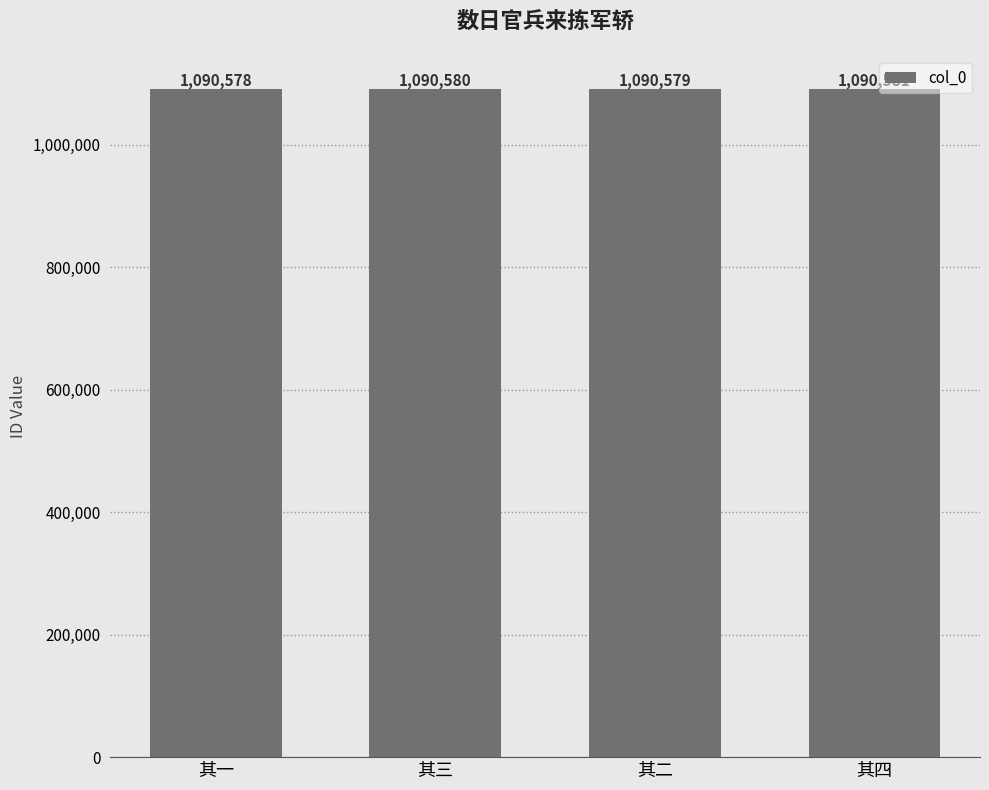

What is the difference between the maximum and second lowest values?

2